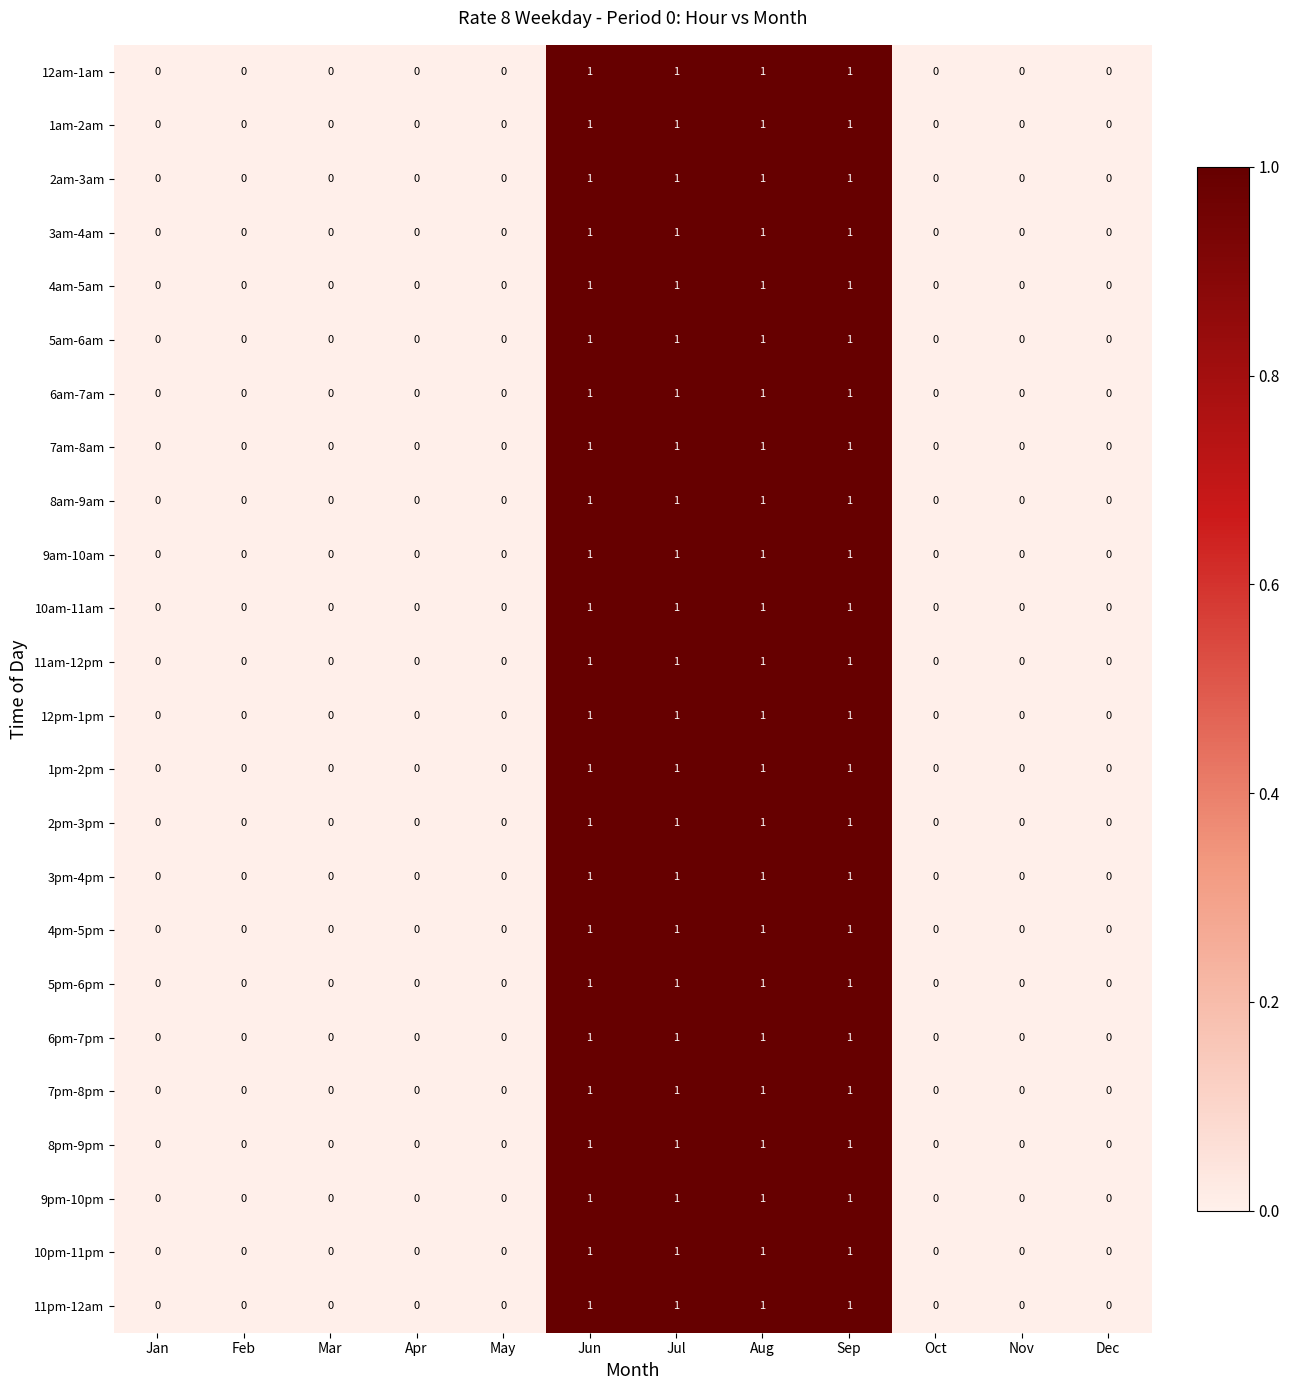

How many values in 8pm-9pm are above zero?

4